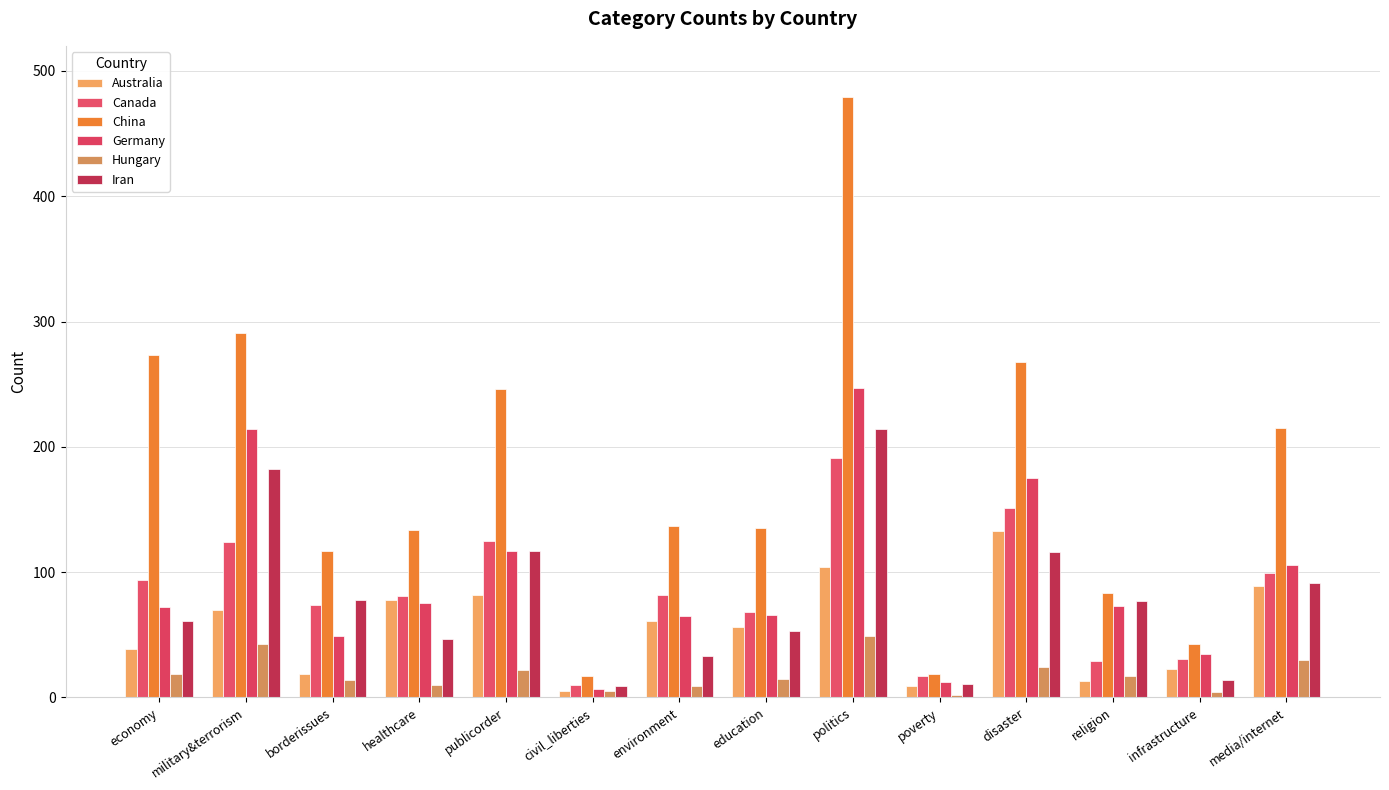

Which series changed the most between military&terrorism and healthcare?

China